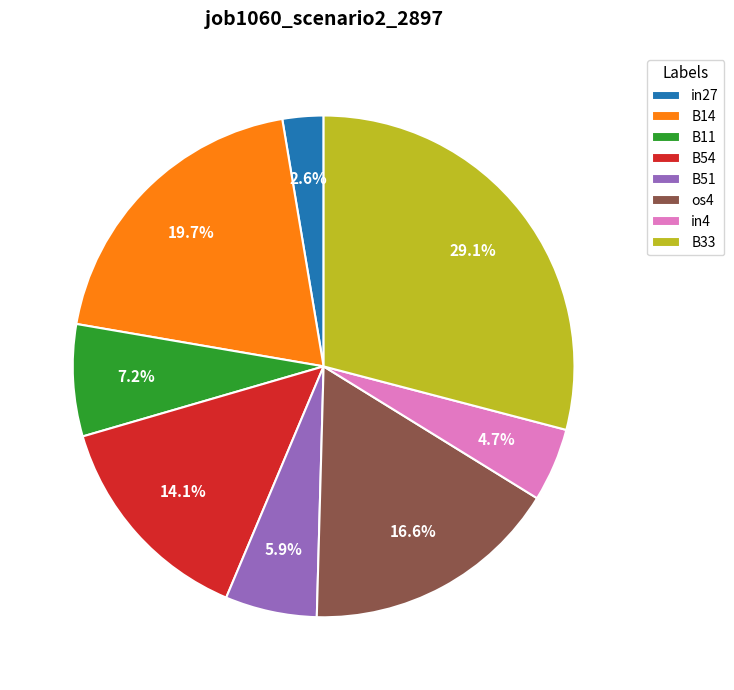

What is the largest slice in the pie chart?

B33